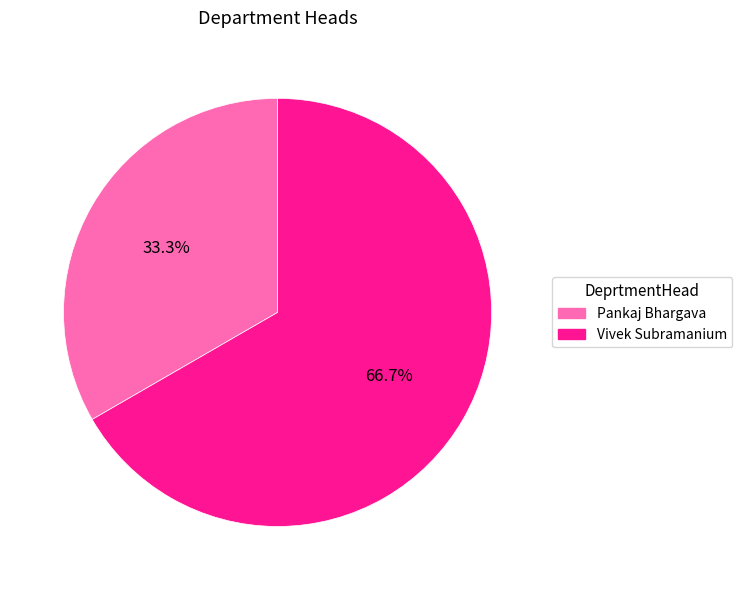

Between Pankaj Bhargava and Vivek Subramanium, which is larger?

Vivek Subramanium